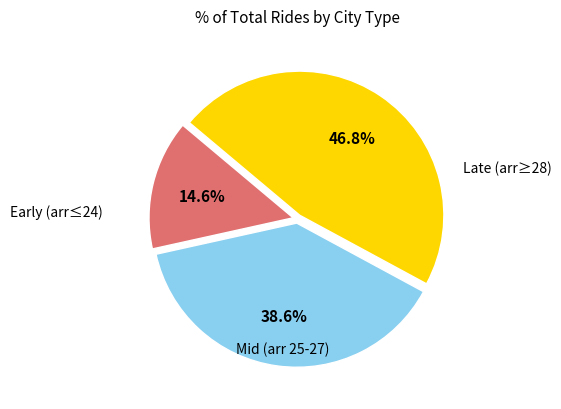

Count the number of slices in the pie.

3